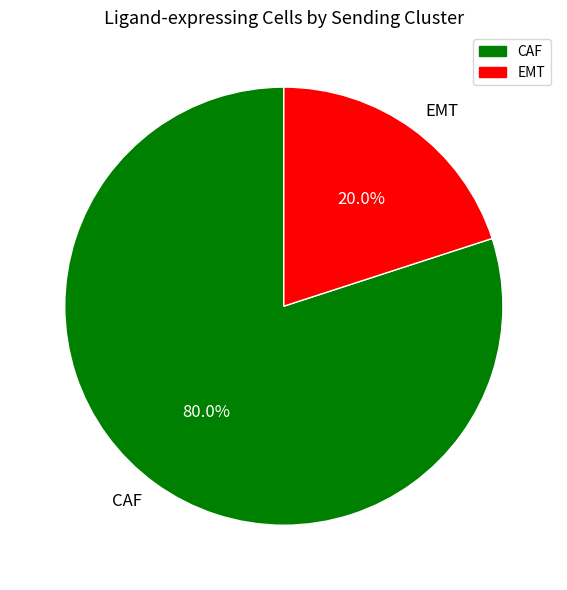

Which has a higher value, EMT or CAF?

CAF